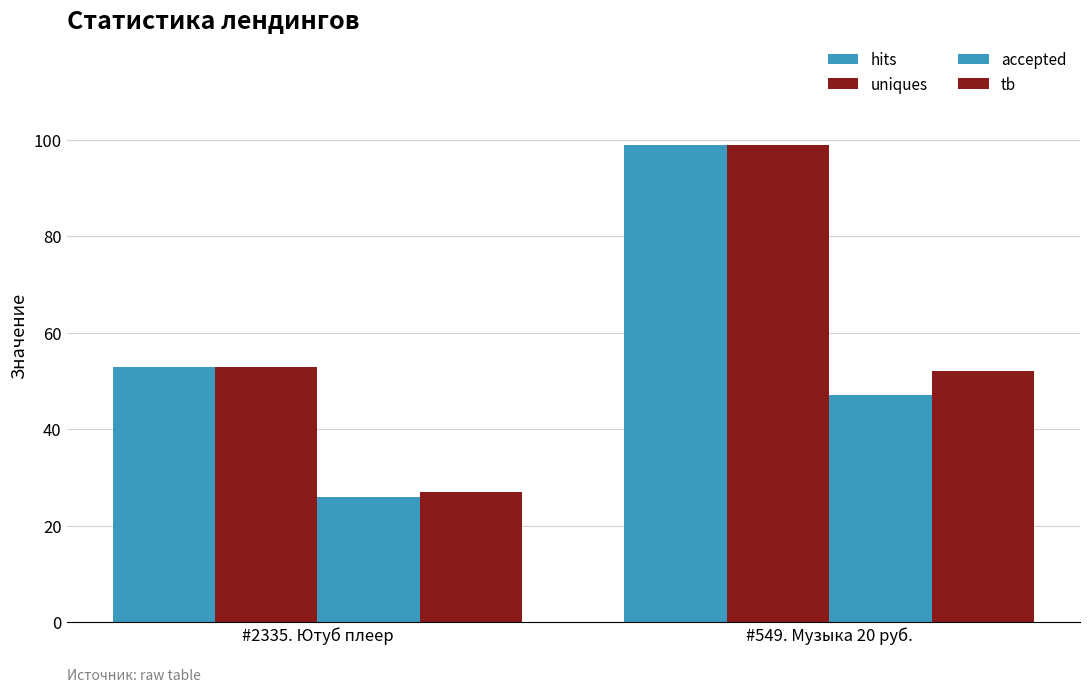

How many data points does each series have?

2